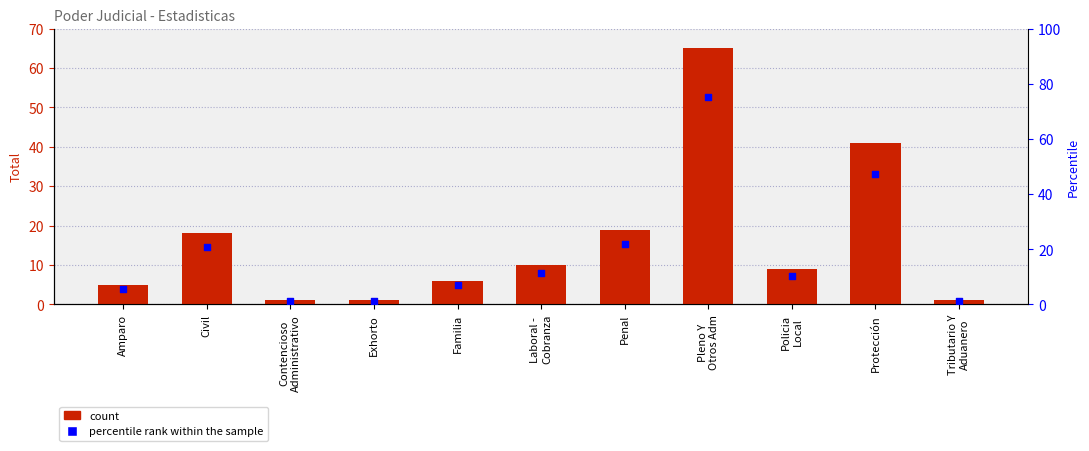

Which series contains the highest Y value?

percentile rank within the sample